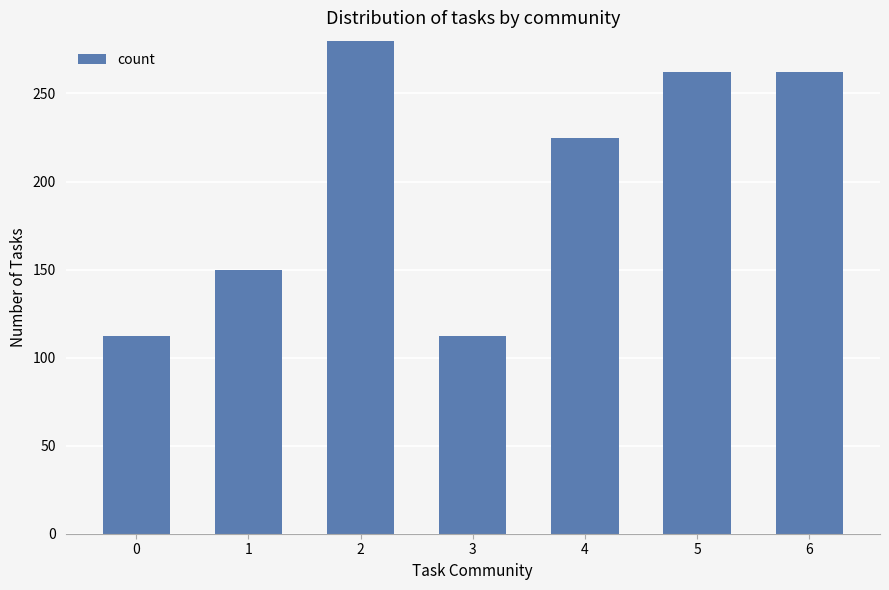

What is the value of the 5th bar from the left?

225